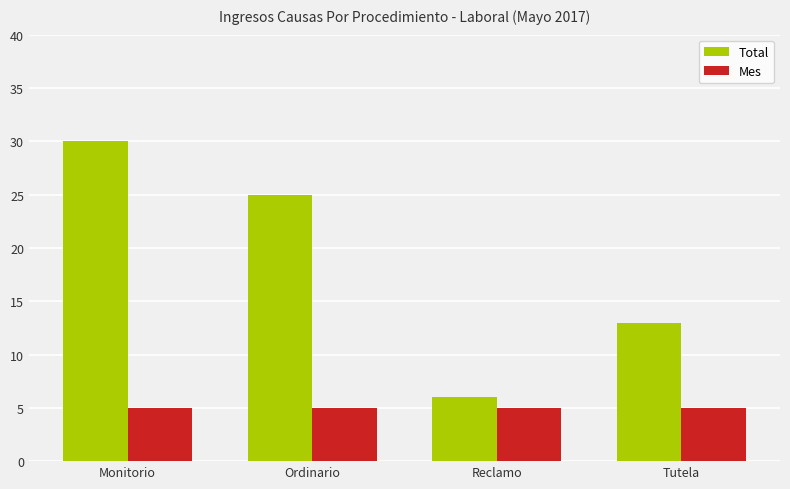

What is the sum of all Total values?

74